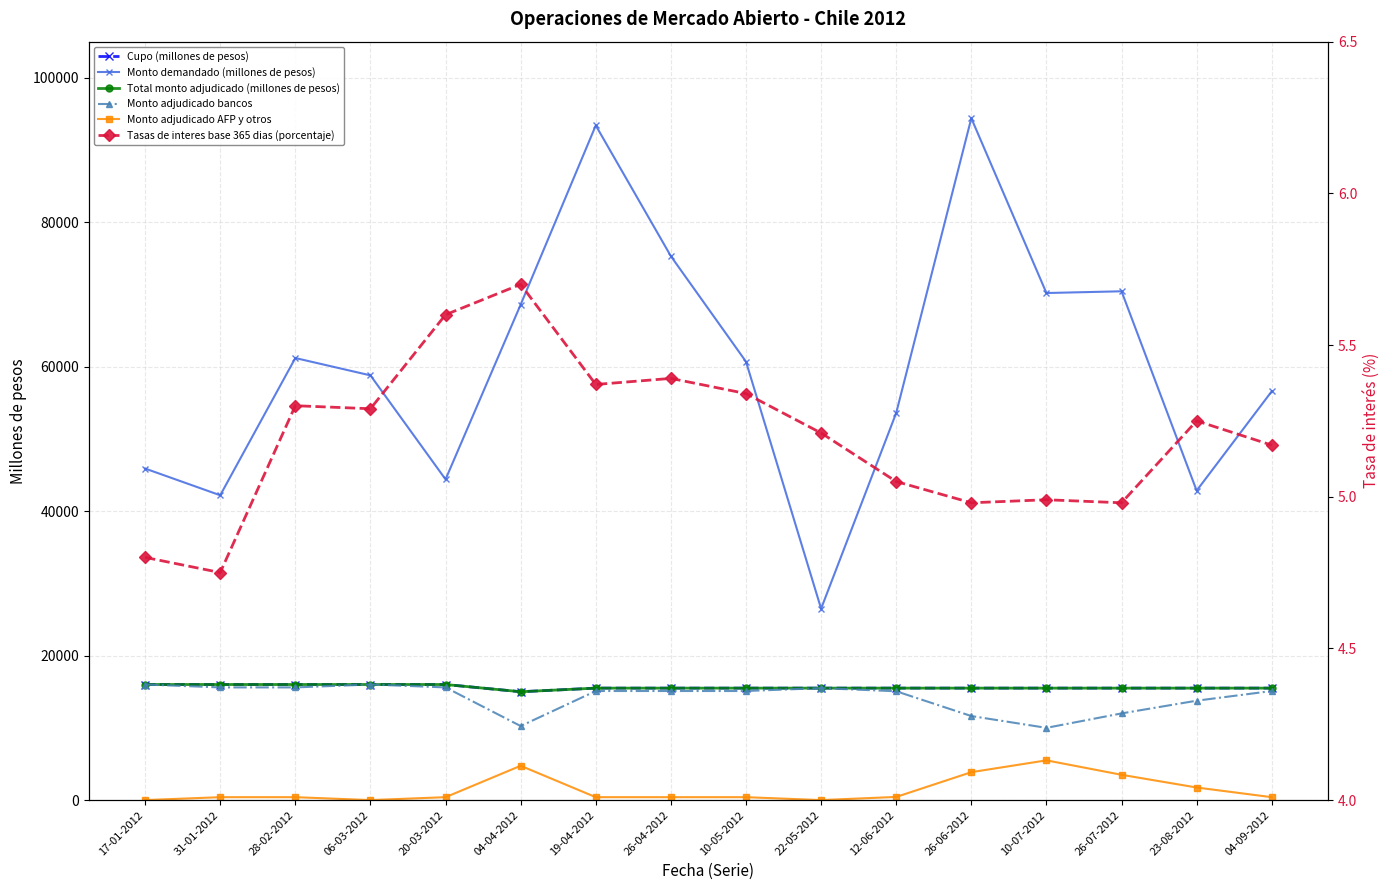

Which category has the lowest value in the Cupo (millones de pesos) series?

04-04-2012